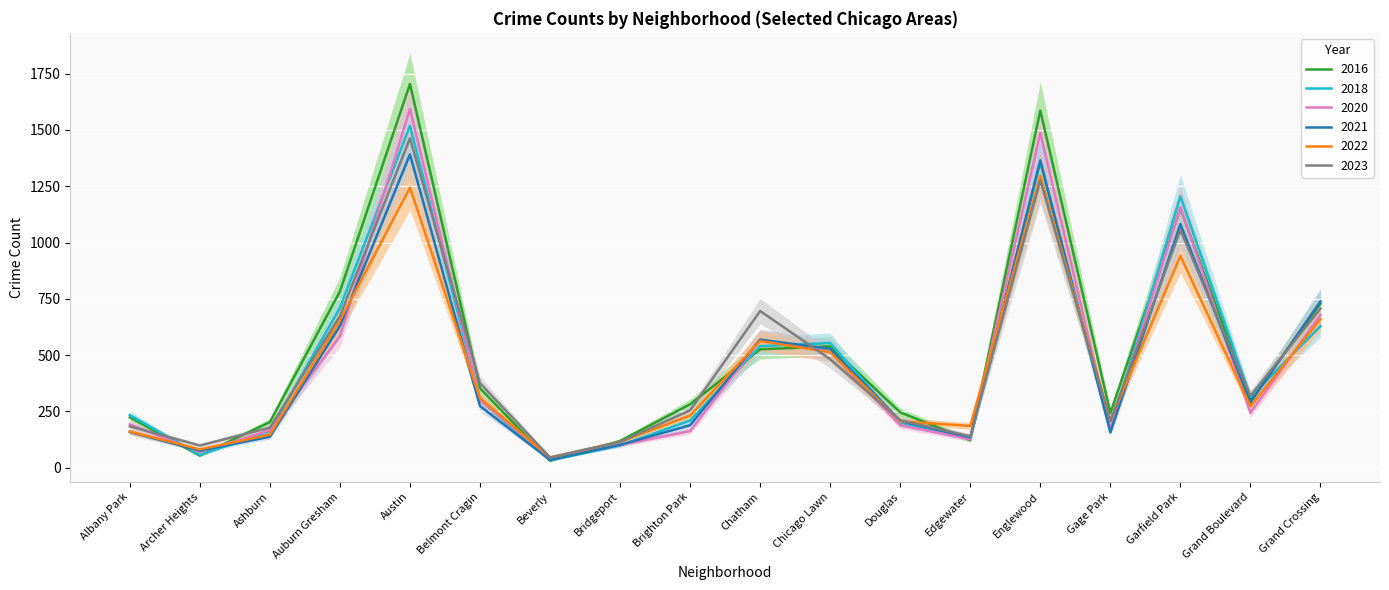

What is the sum of all 2023 values?

8484